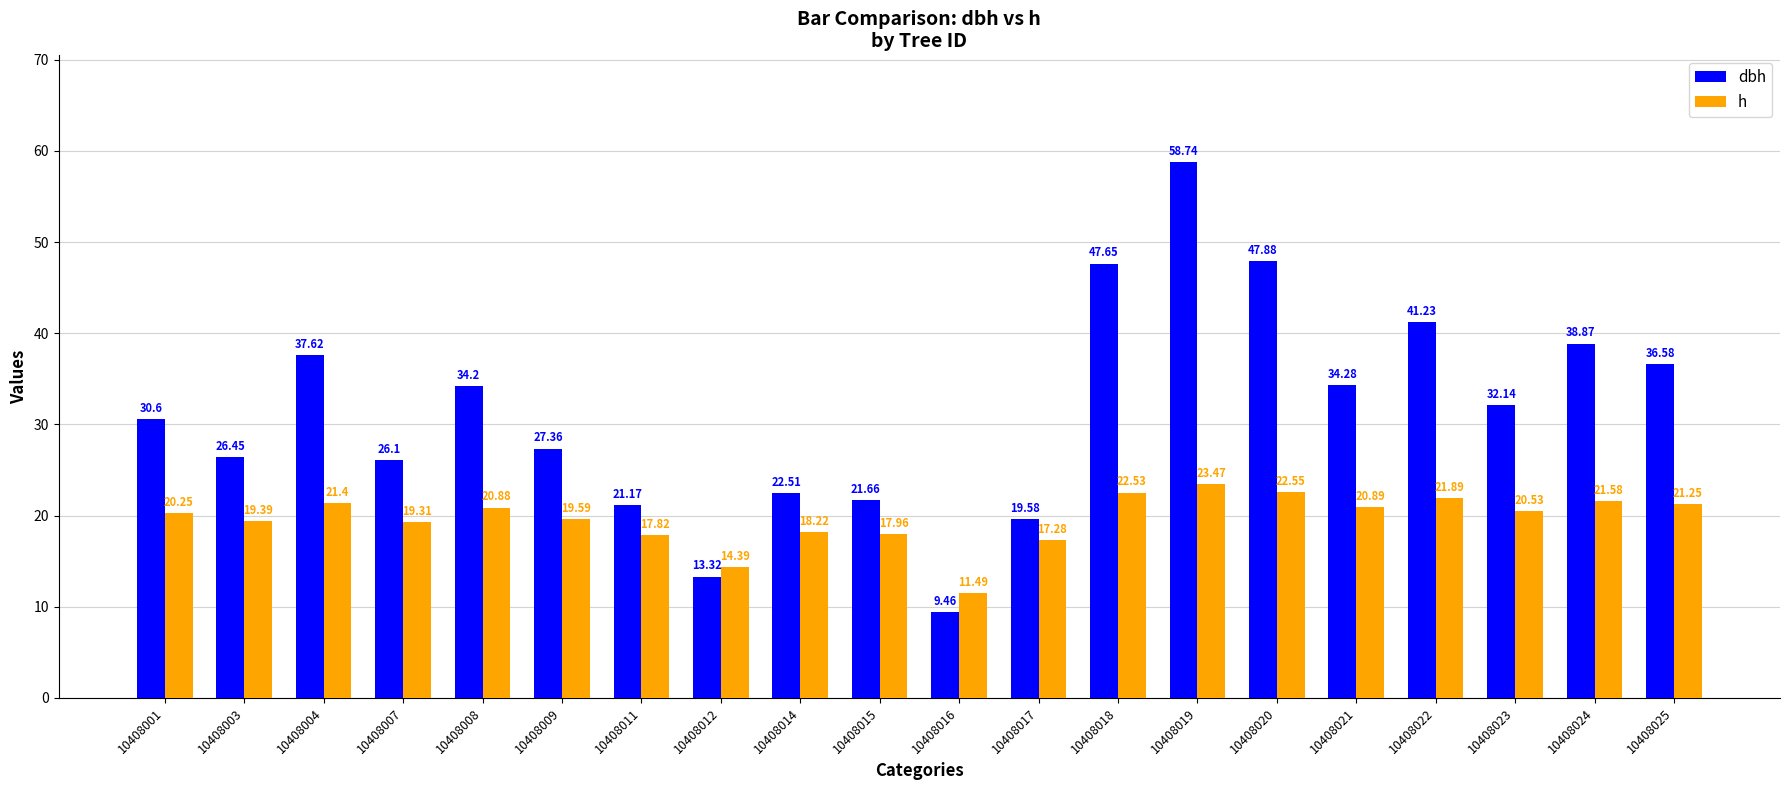

Does the chart contain any negative values?

No